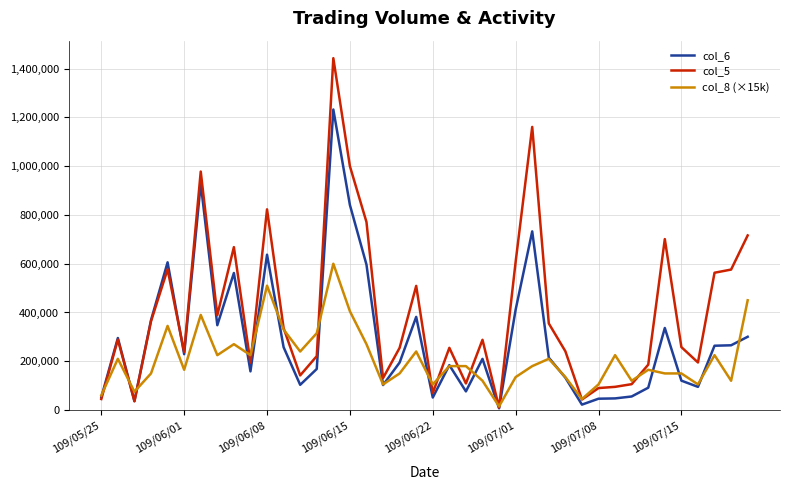

Which series has the largest total across all categories?

col_5